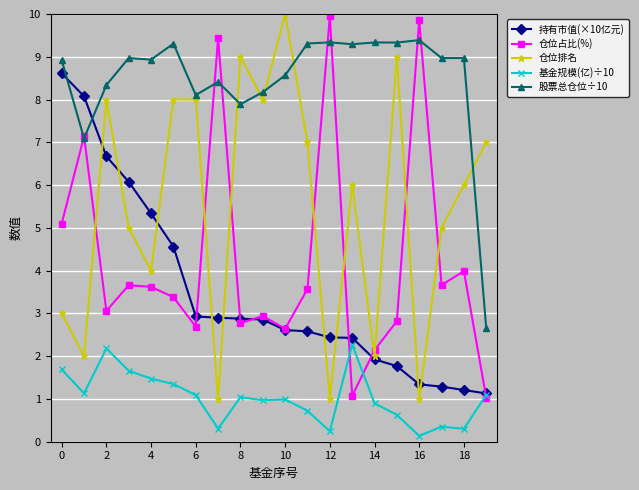

How many lines are shown in the chart?

5